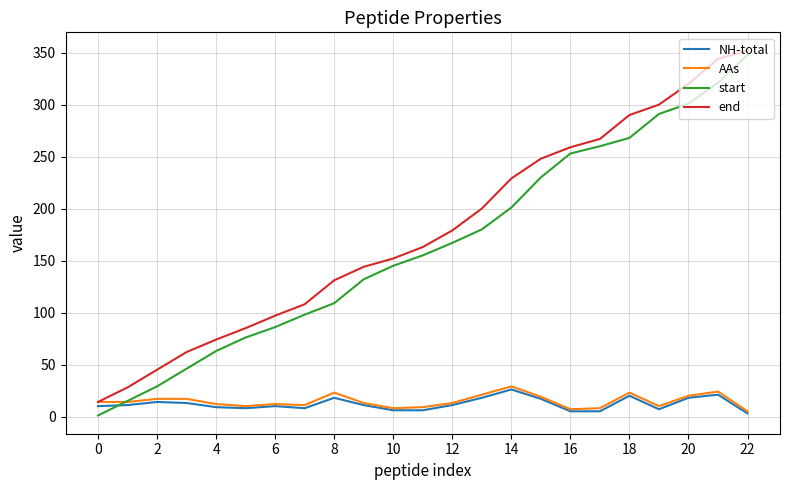

Which series has the largest range (max minus min)?

start